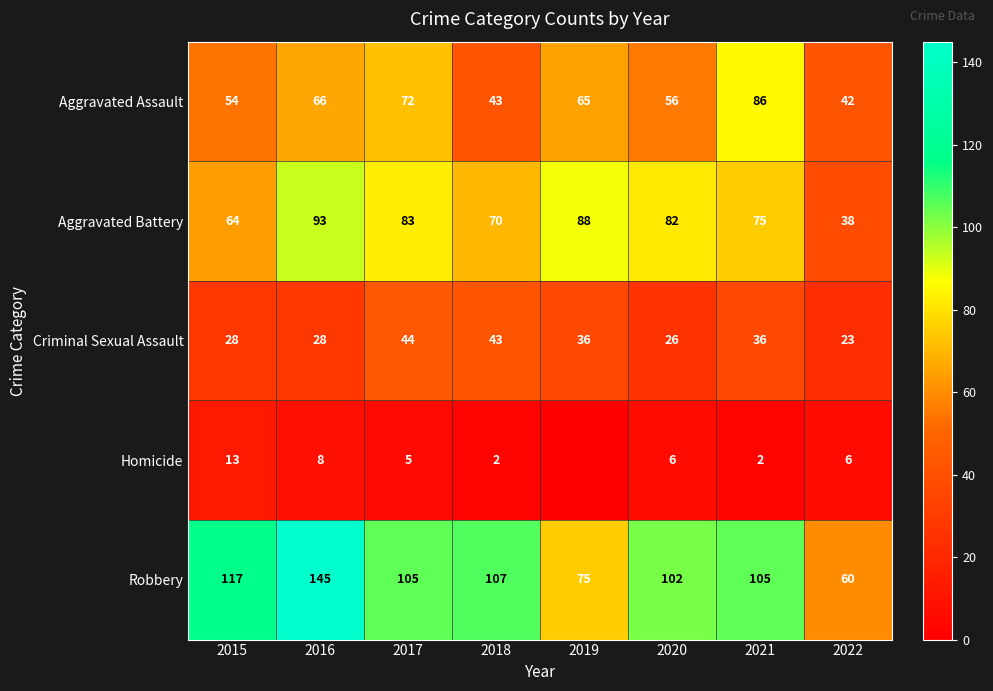

What value does the Aggravated Assault series have at 2017?

72